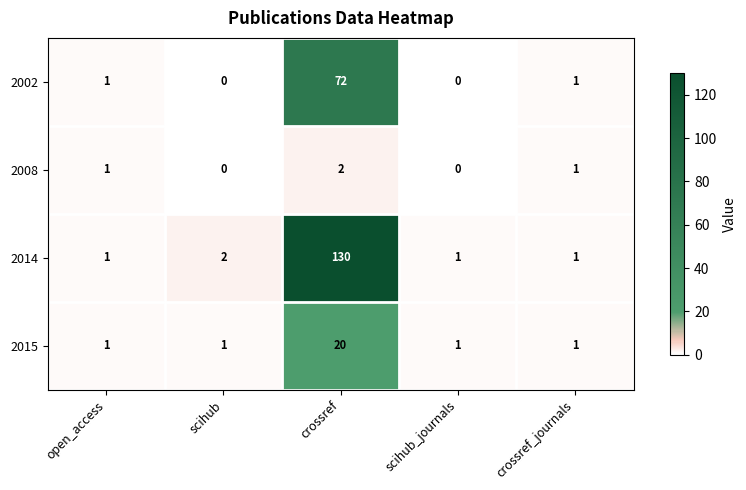

Which series has the widest spread of values?

2014